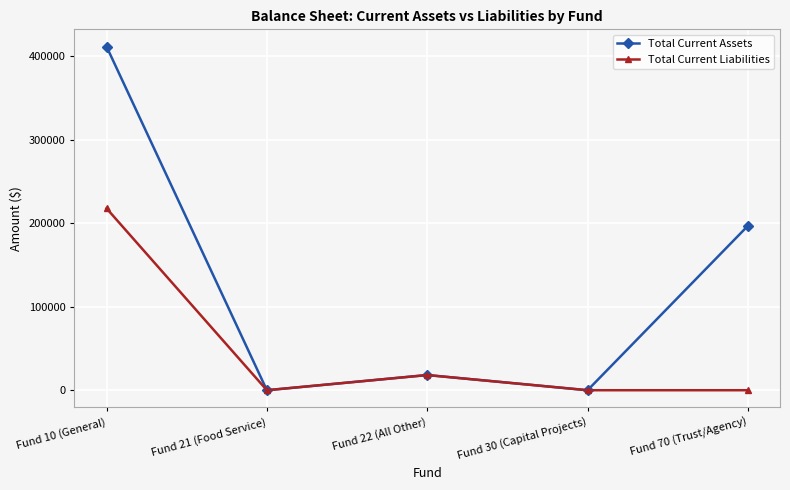

Rank the series by their maximum value, from highest to lowest.

Total Current Assets, Total Current Liabilities